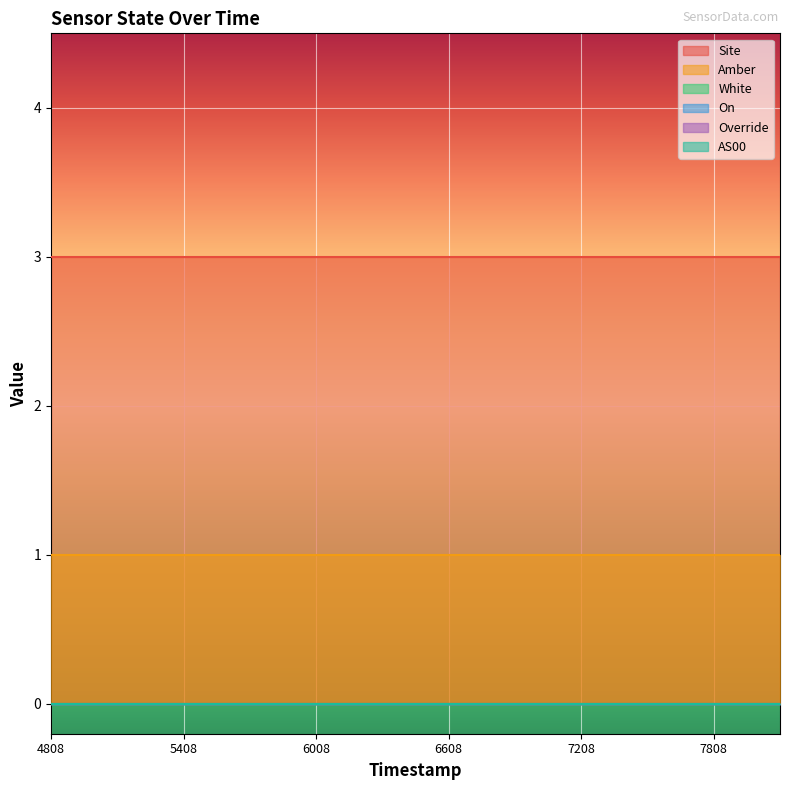

At how many categories does at least one series exceed 0?

12